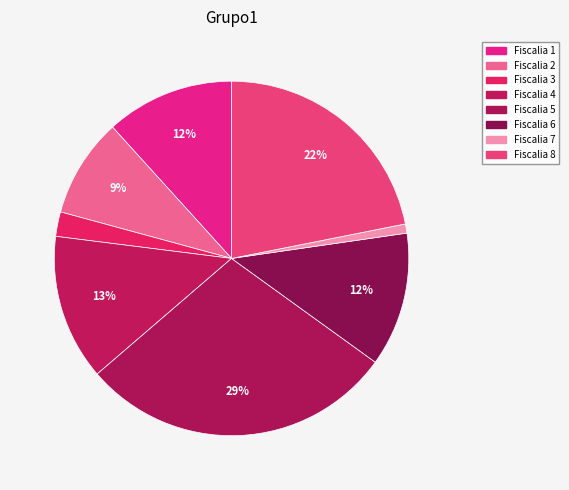

How many slices are in this pie chart?

8